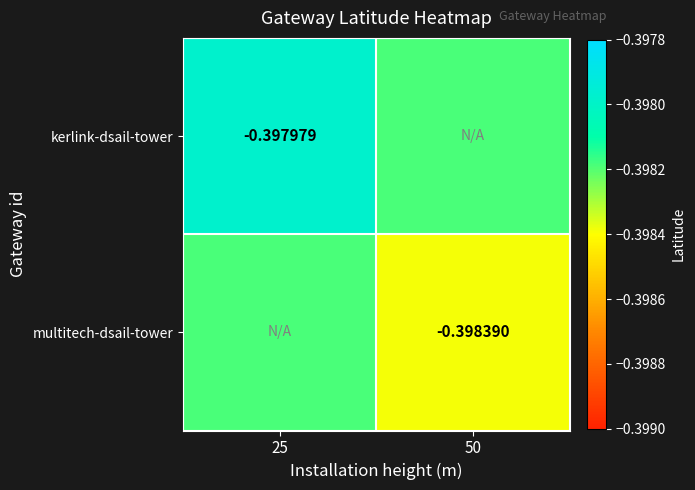

Is the value of kerlink-dsail-tower at 25 greater than the value of multitech-dsail-tower at 50?

Yes